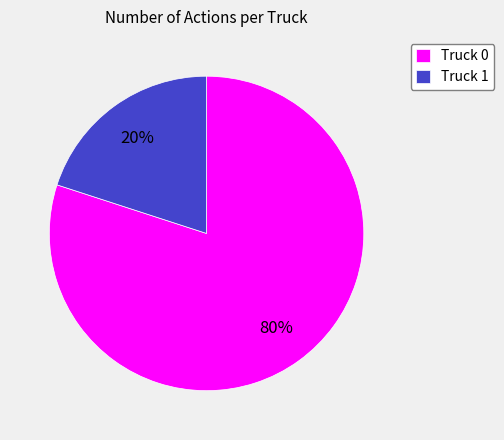

What percentage is the Truck 1 slice, to the nearest percent?

20%